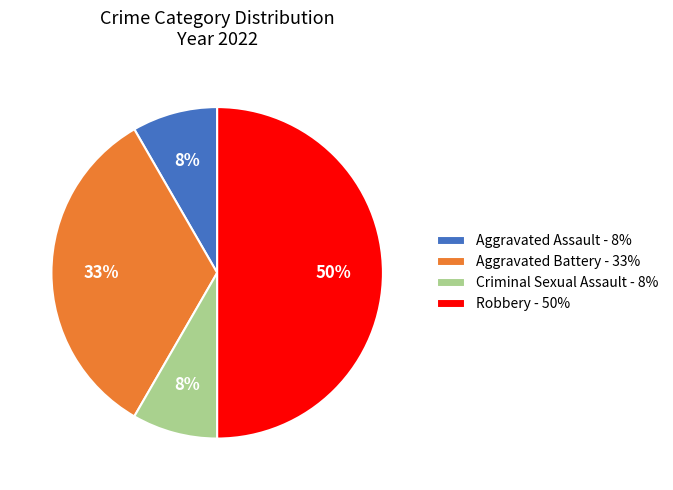

To the nearest percent, what portion does Aggravated Assault represent?

8%